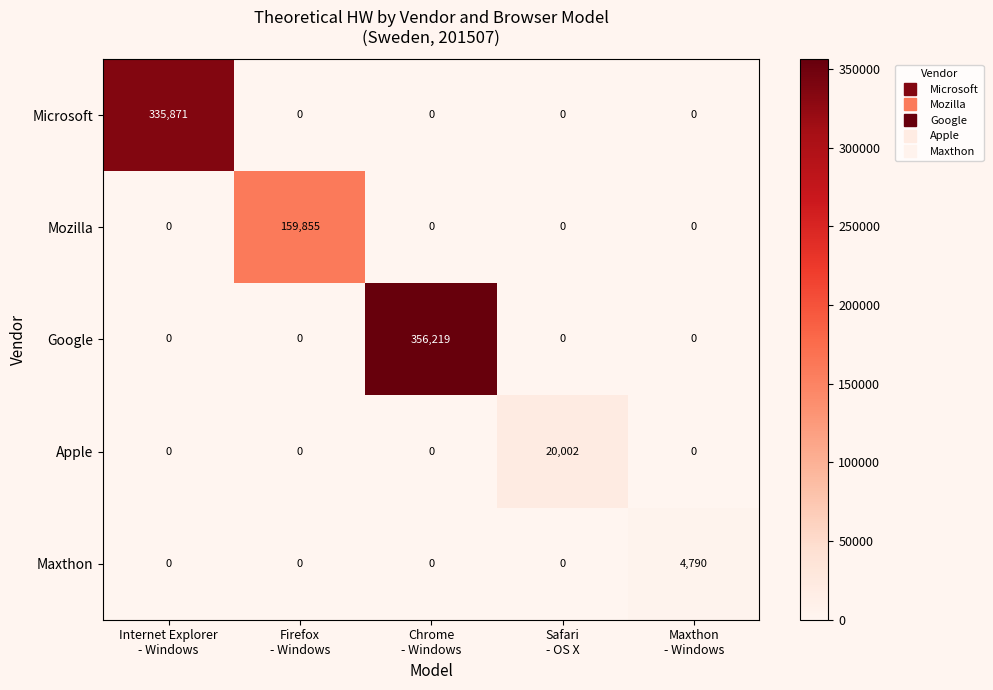

What is the highest value of the Microsoft series?

335871